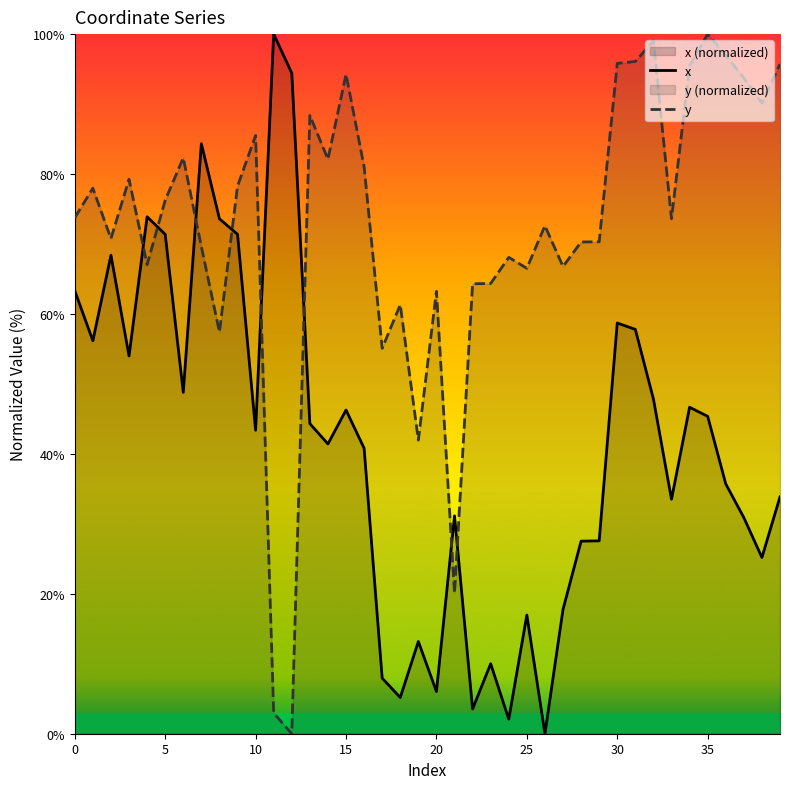

What is the label of the 30th point from the left?

29